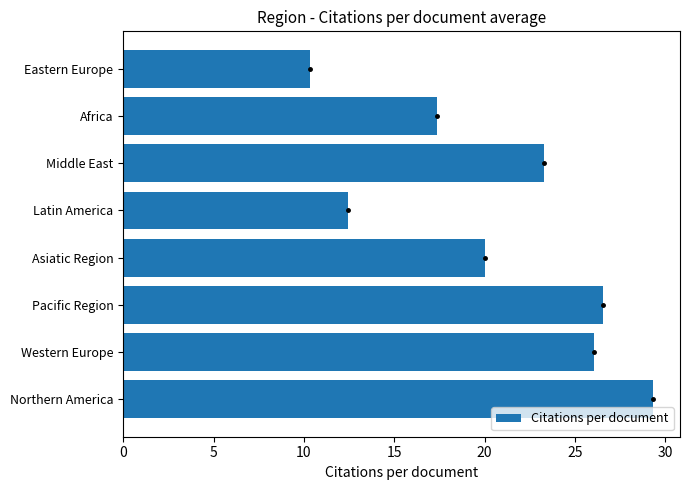

Reading bottom to top, what are all the values shown in this chart?

Northern America=29.3	Western Europe=26.1	Pacific Region=26.5	Asiatic Region=20.0	Latin America=12.4	Middle East=23.3	Africa=17.4	Eastern Europe=10.3